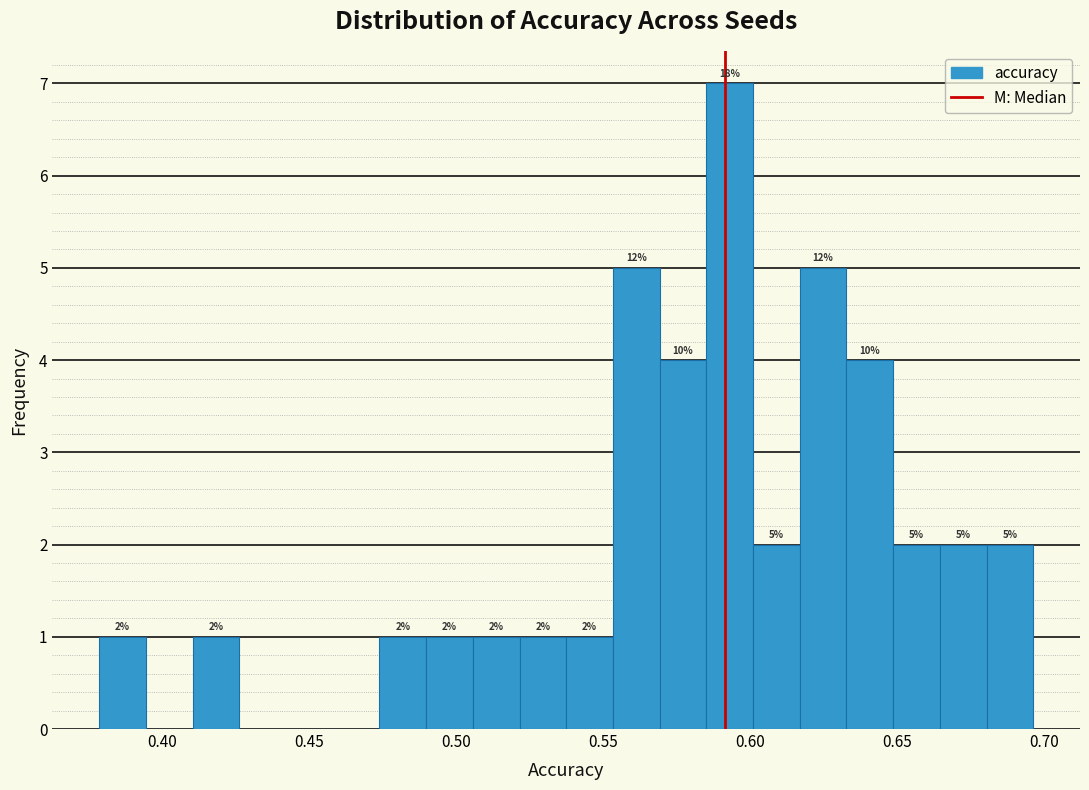

Around what value on the x-axis is the tallest bar? Give the approximate position of its centre, as read against the axis.

0.595